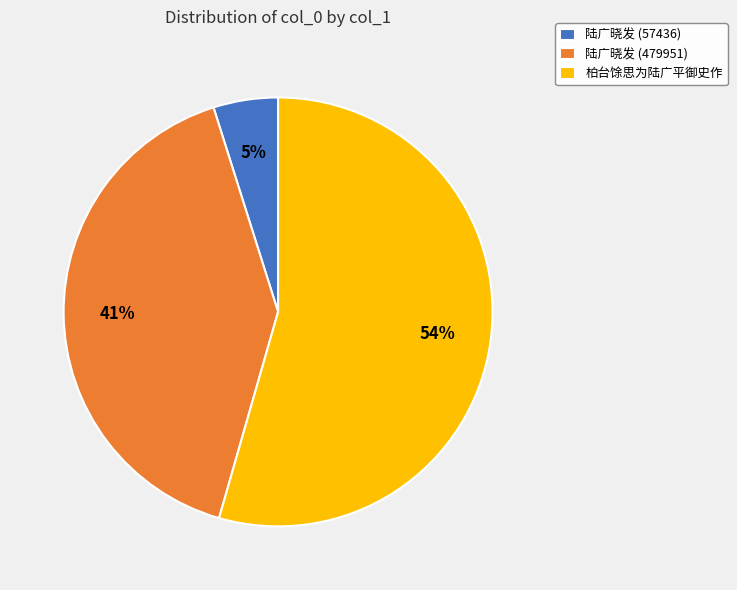

To the nearest percent, what is the average slice percentage?

33%